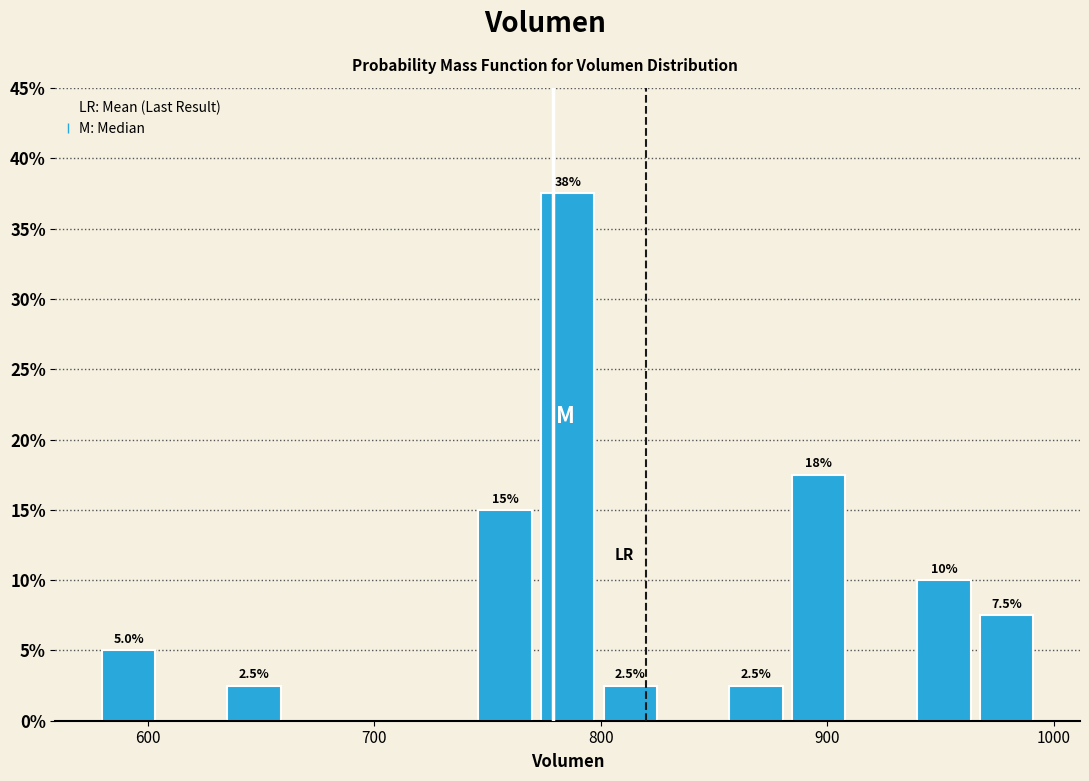

Around what value on the x-axis is the tallest bar? Give the approximate position of its centre, as read against the axis.

790